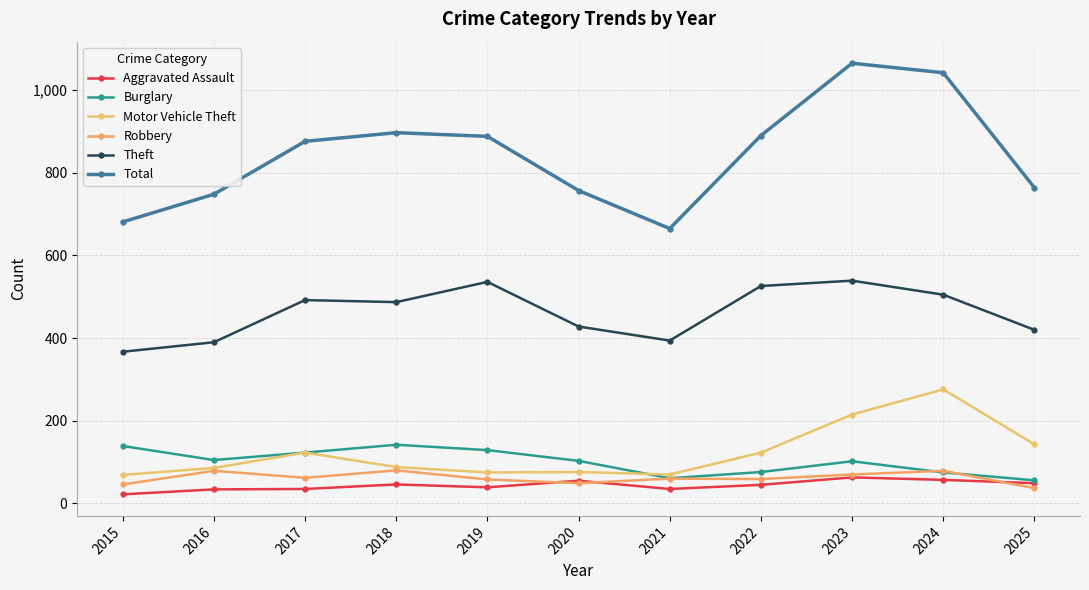

Which category has the lowest value across all series?

2015